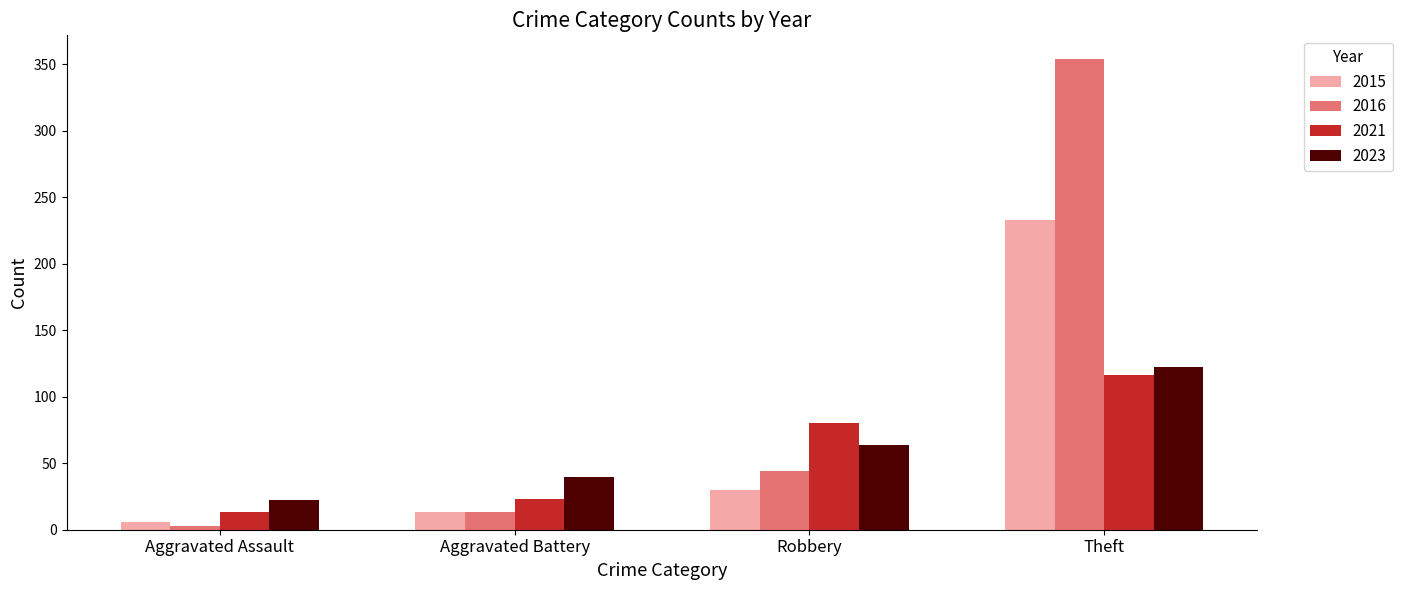

What is the average value of the 2021 series?

58